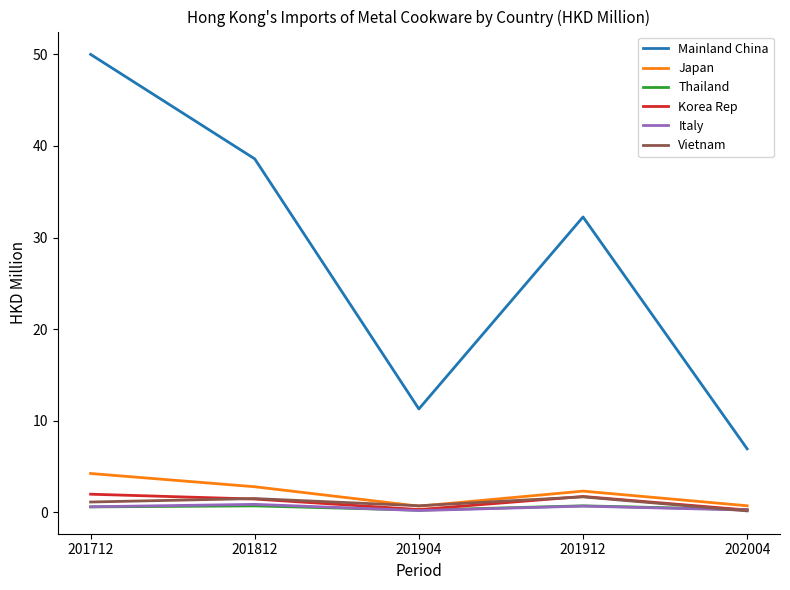

How many interior local valleys does the Mainland China series have?

1